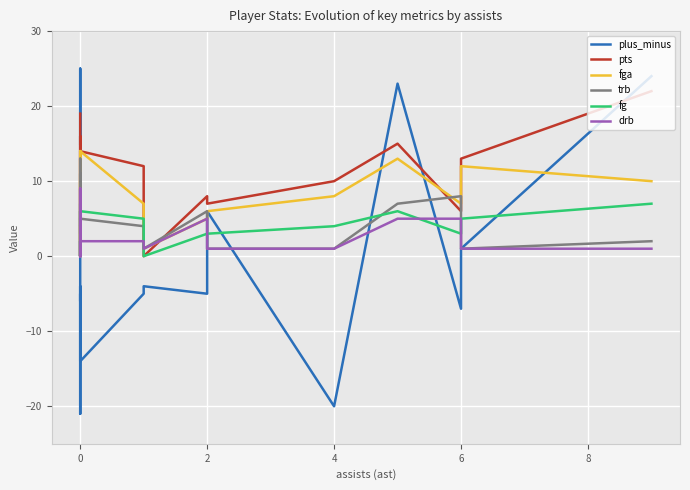

What are all the series names shown in the legend?

plus_minus, pts, fga, trb, fg, drb